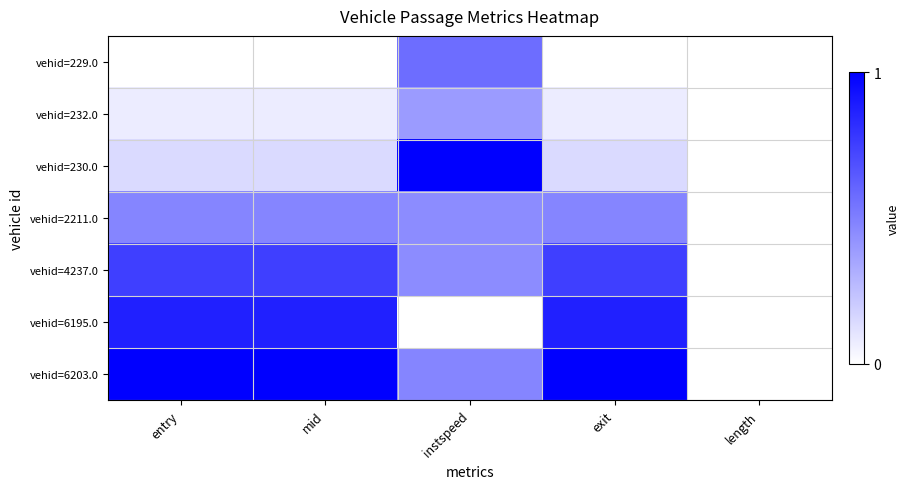

Reading left to right, what are all the values shown in this chart?

vehid=229.0: entry=0.0	mid=0.0	instspeed=0.6	exit=0.0	length=0.0
vehid=232.0: entry=0.1	mid=0.1	instspeed=0.4	exit=0.1	length=0.0
vehid=230.0: entry=0.1	mid=0.1	instspeed=1.0	exit=0.1	length=0.0
vehid=2211.0: entry=0.5	mid=0.5	instspeed=0.5	exit=0.5	length=0.0
vehid=4237.0: entry=0.8	mid=0.8	instspeed=0.5	exit=0.8	length=0.0
vehid=6195.0: entry=0.9	mid=0.9	instspeed=0.0	exit=0.9	length=0.0
vehid=6203.0: entry=1.0	mid=1.0	instspeed=0.5	exit=1.0	length=0.0